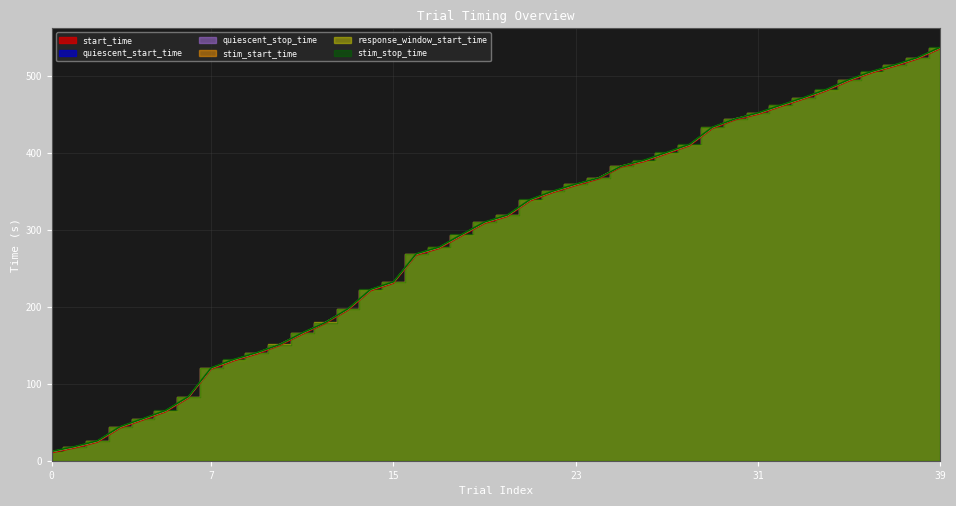

Between 9 and 28, which is larger?

28